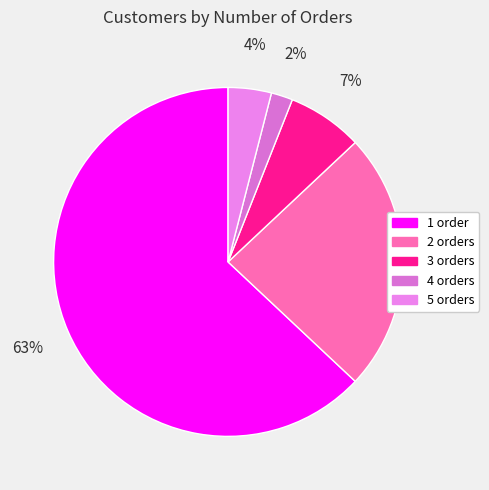

Approximately how many times larger is the value at 5 orders compared to 2 orders?

0.2